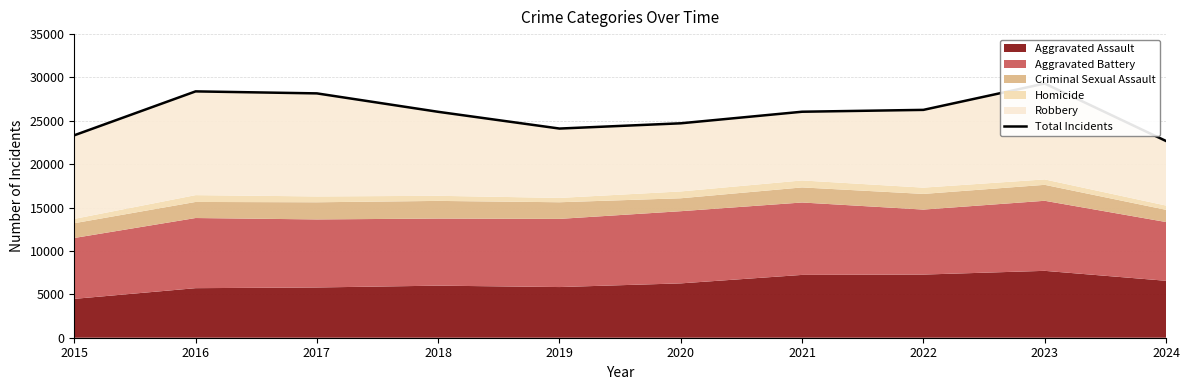

What is the difference between the values at 2017 and 2021?

2115